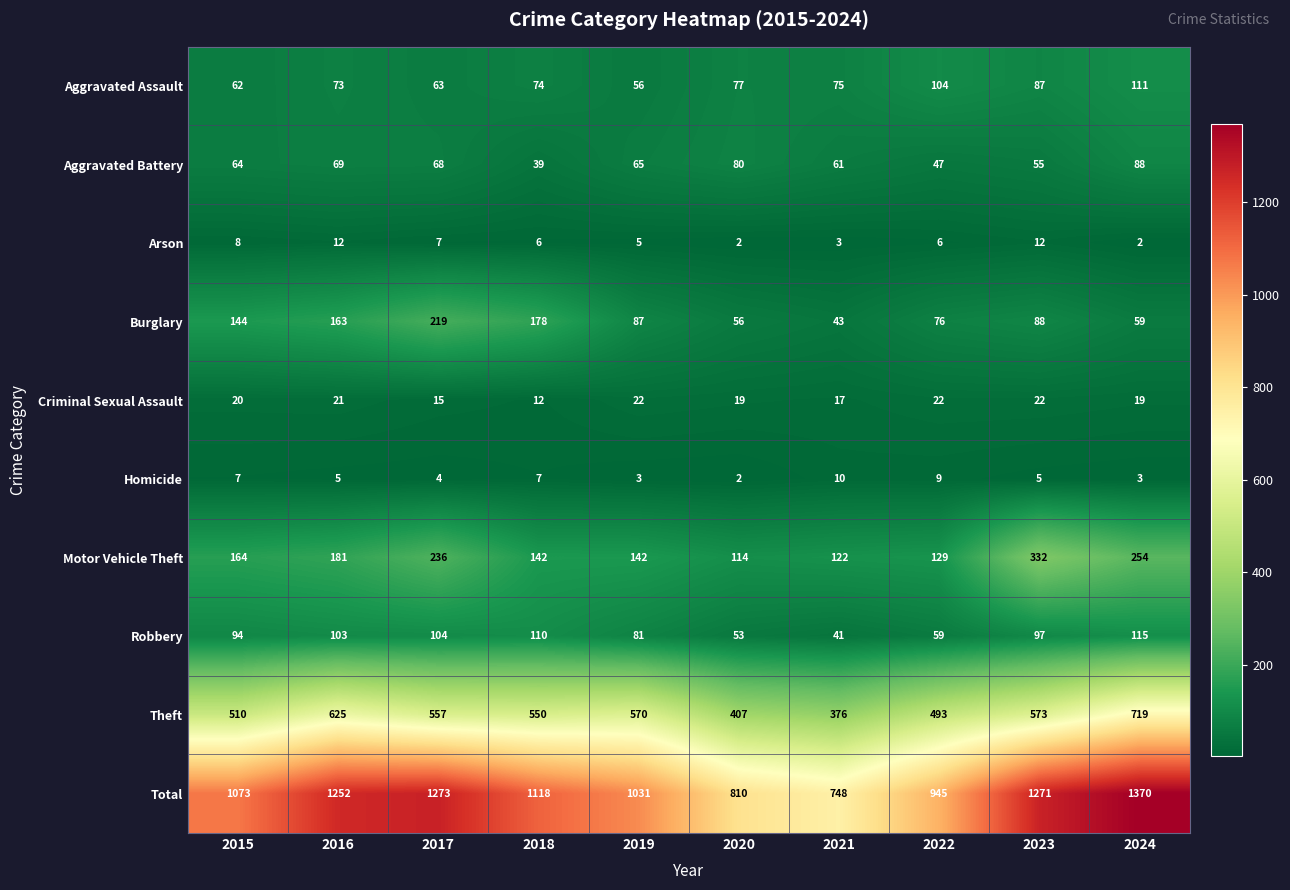

At which label is Robbery closest to 78?

2019